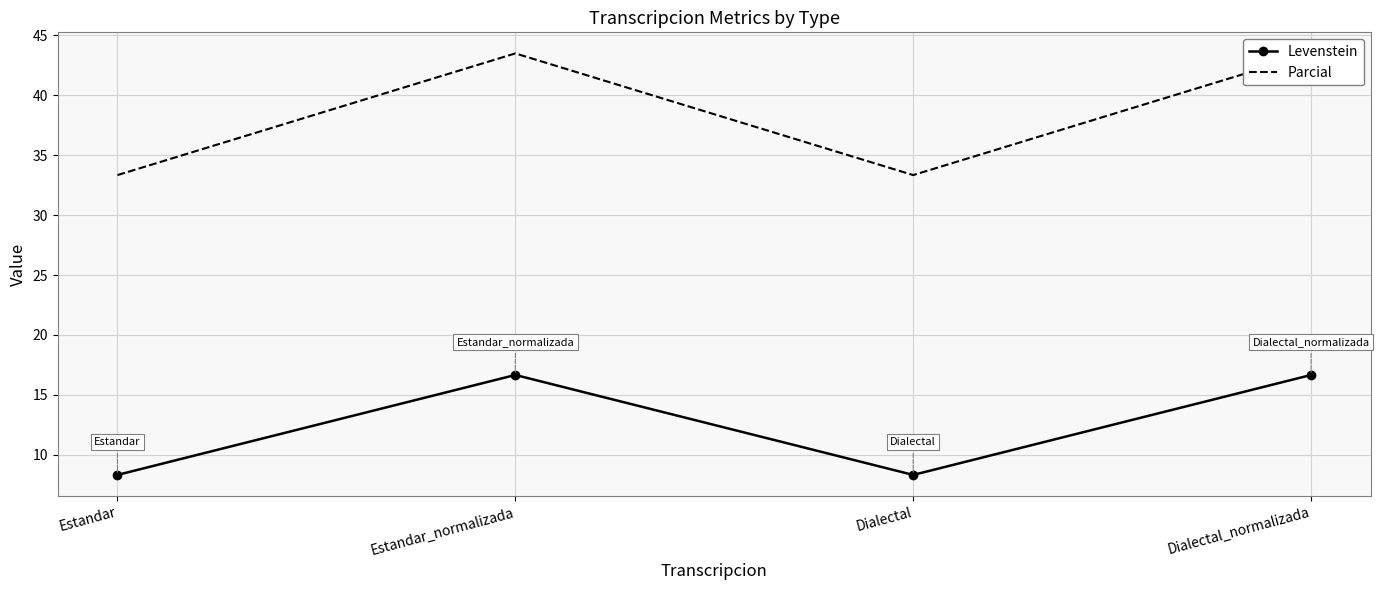

What is the label of the 2nd point from the right?

Dialectal